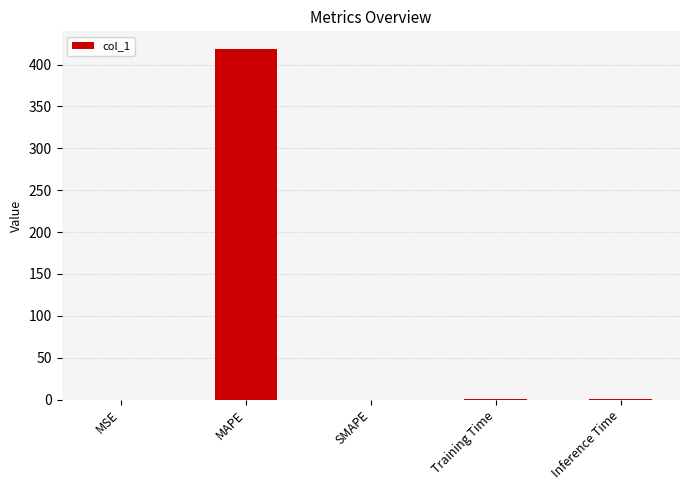

What is the change in value from MAPE to SMAPE?

-418.7